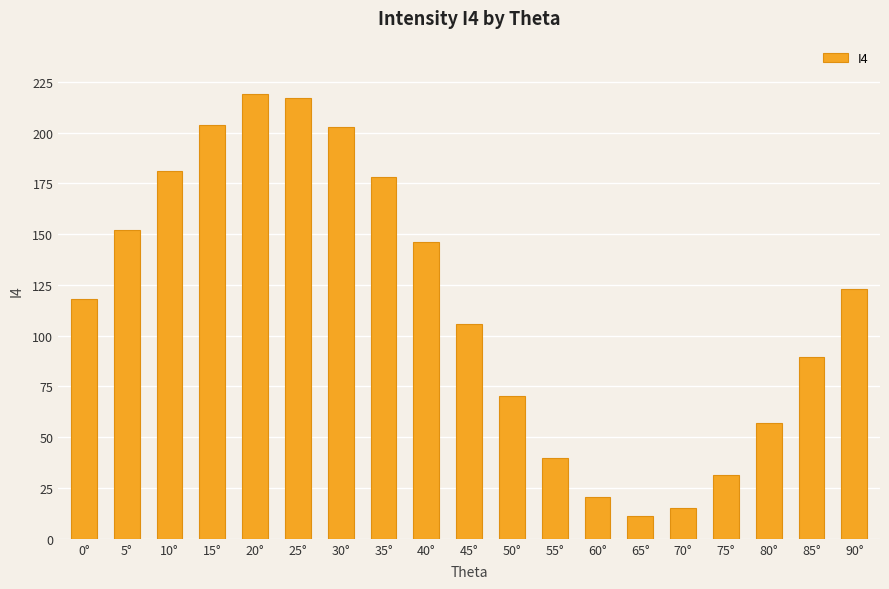

What is the difference between the values at 55° and 45°?

66.2